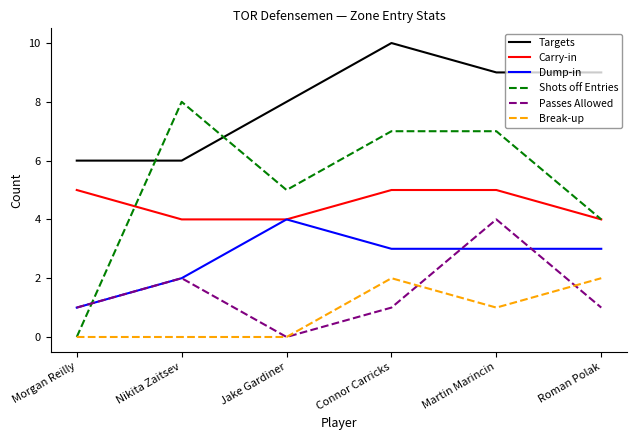

Where do Shots off Entries and Carry-in first cross each other?

Morgan Reilly and Nikita Zaitsev